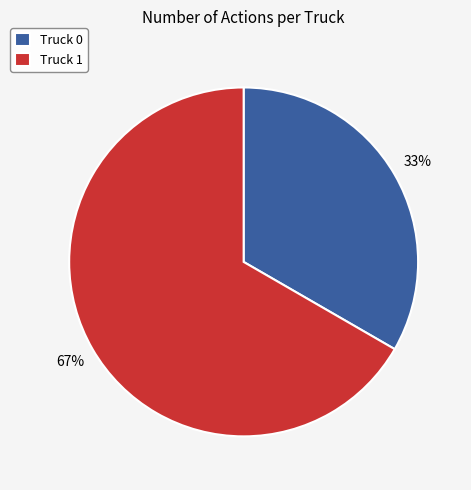

How many slices are in this pie chart?

2